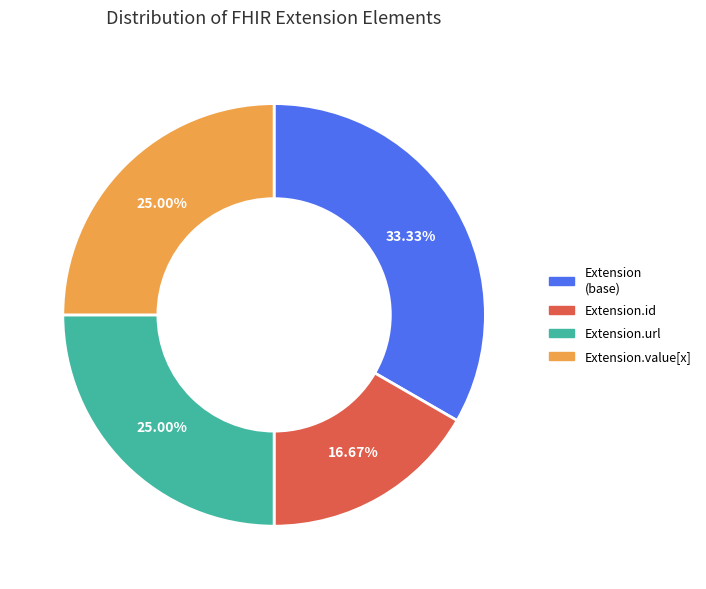

Count the number of slices in the pie.

4